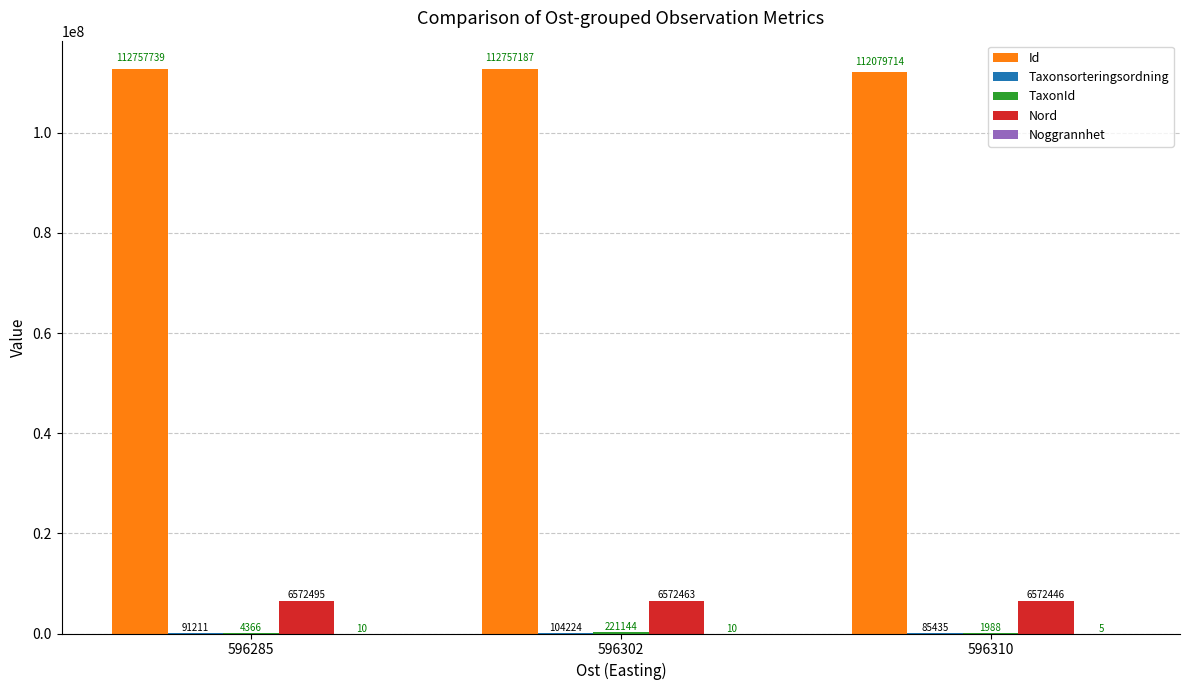

At which category does the chart reach its peak across all series?

596285